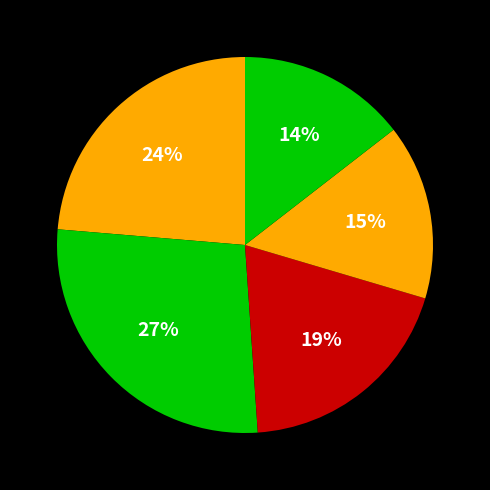

How many slices are in this pie chart?

5